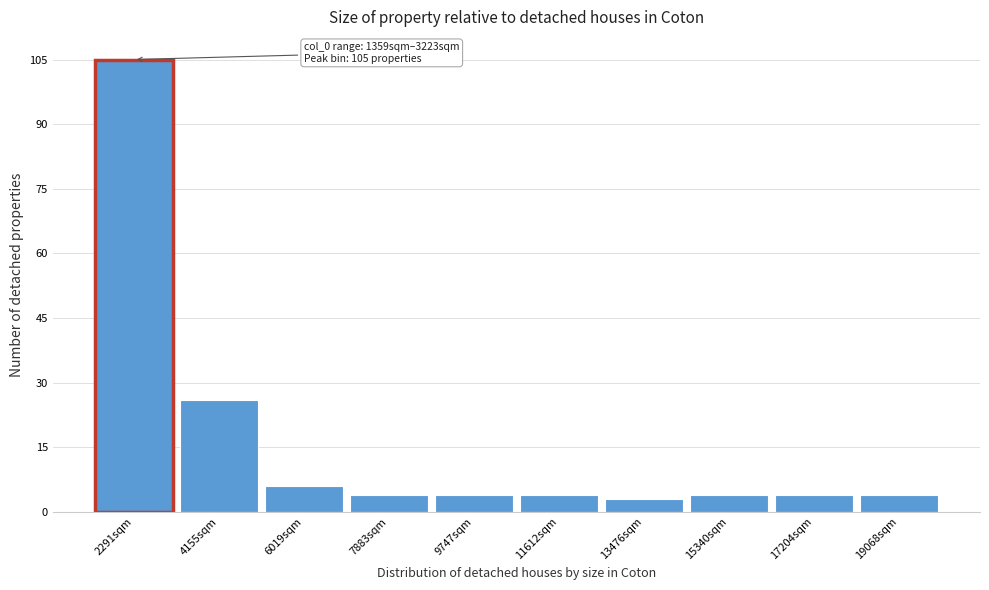

Which range on the x-axis has the tallest bar?

1400 to 3200